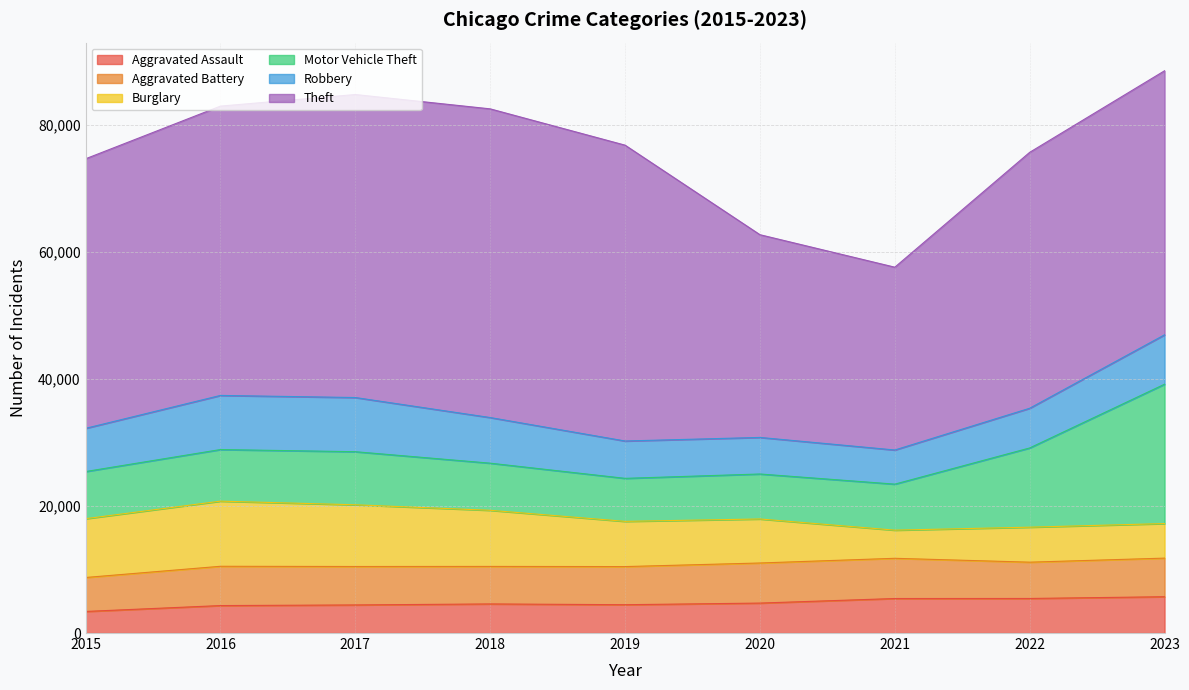

At 2023, list the series in order from smallest to largest.

Burglary, Aggravated Assault, Aggravated Battery, Robbery, Motor Vehicle Theft, Theft